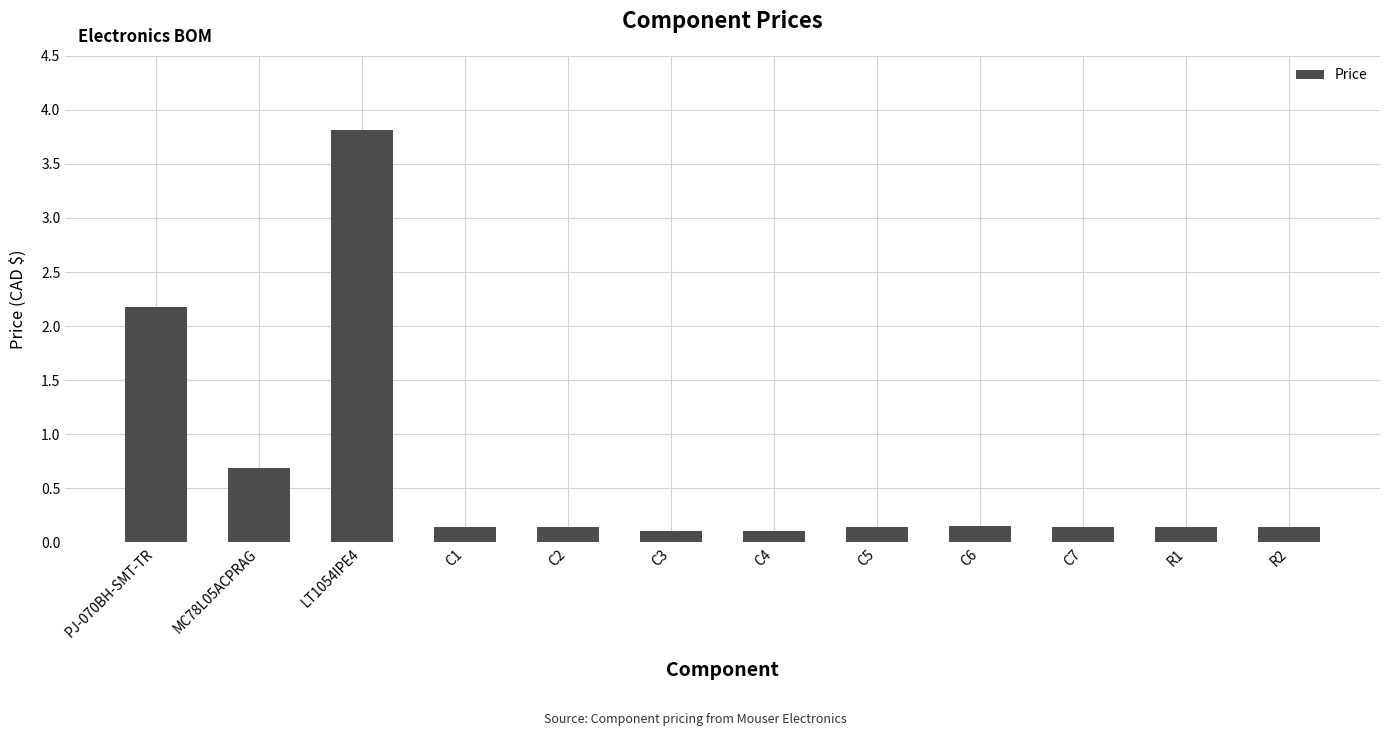

What is the label of the 4th bar from the left?

C1